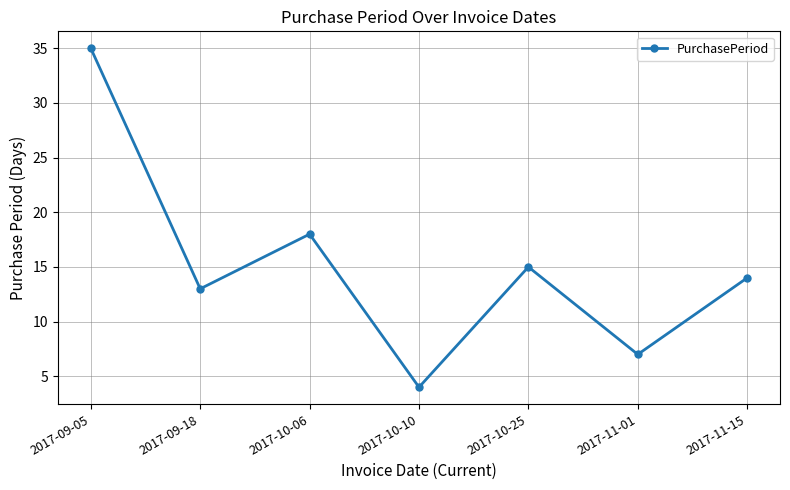

Is it true that the value at 2017-10-25 is 5?

False